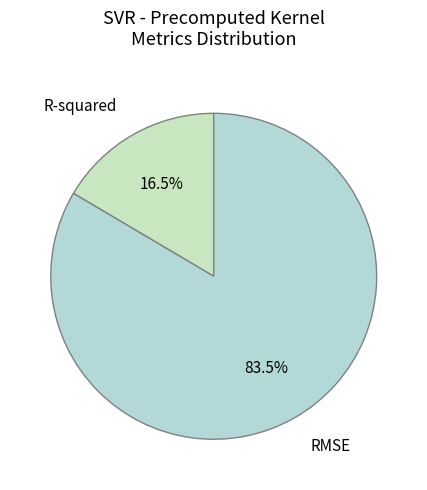

What portion of the pie excludes R-squared?

83.5%